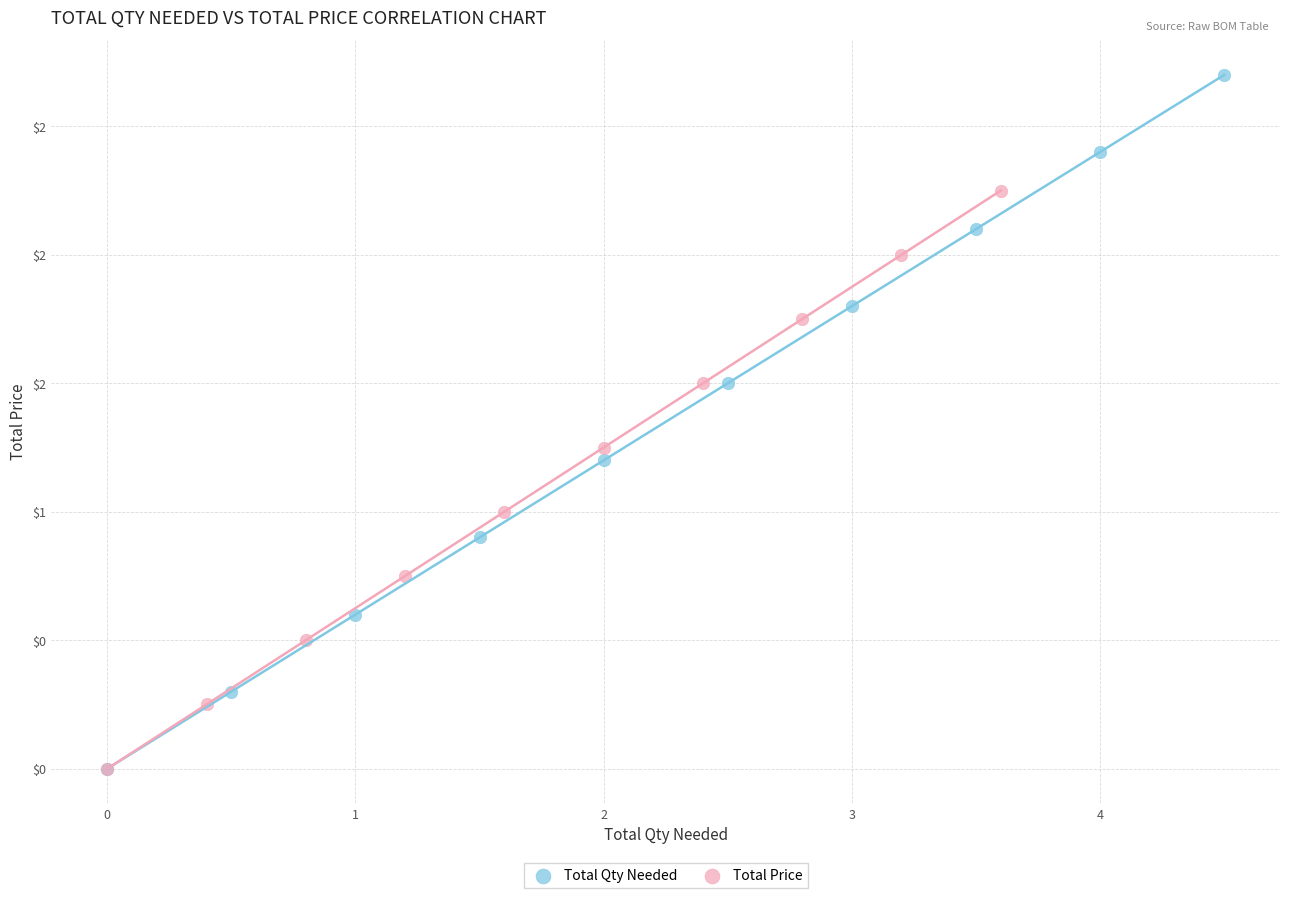

Which series contains the highest Y value?

Total Qty Needed